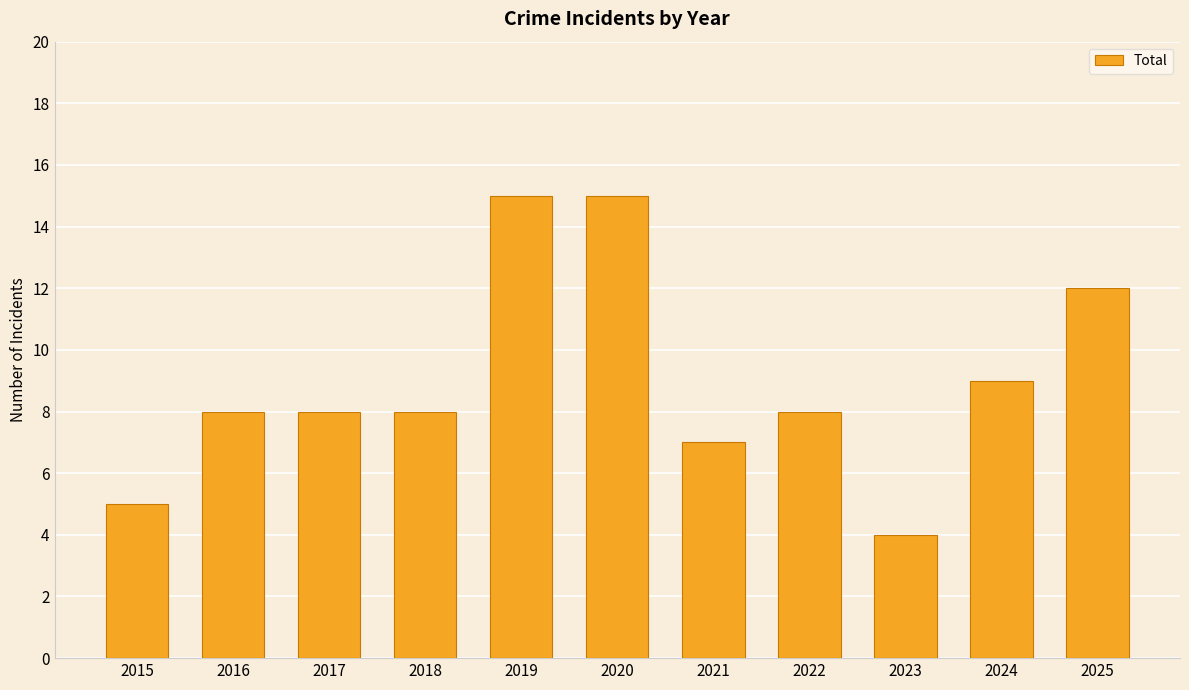

What is the smallest value displayed?

4